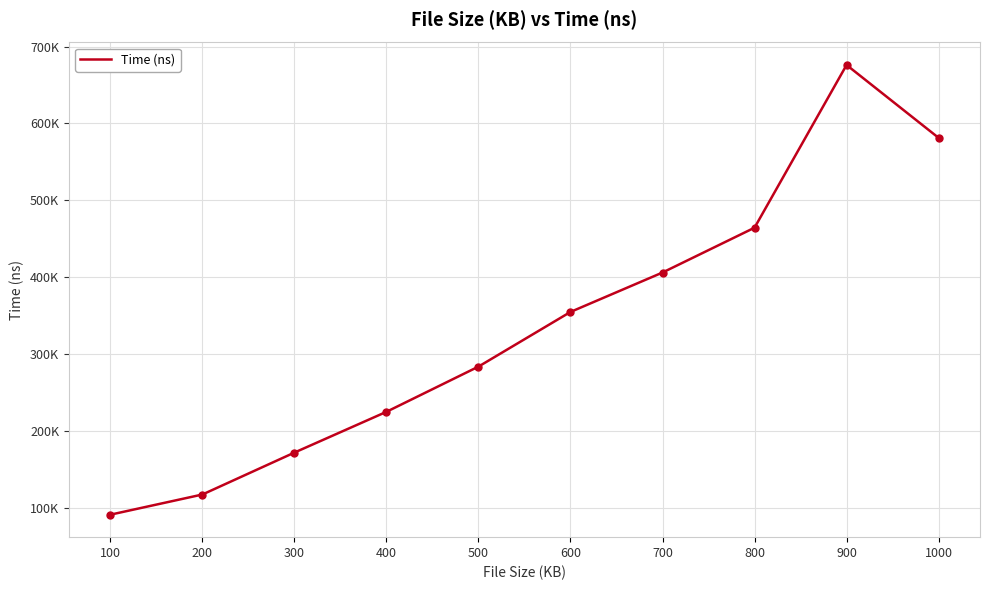

Rank the categories by value from highest to lowest.

900, 1000, 800, 700, 600, 500, 400, 300, 200, 100